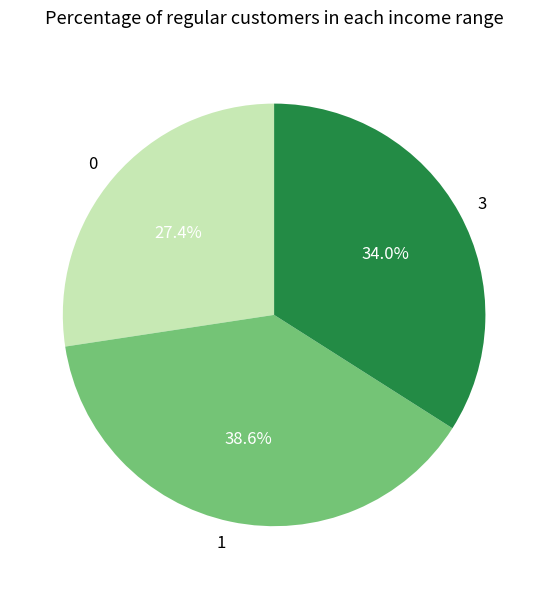

Is there a majority slice in this chart?

No